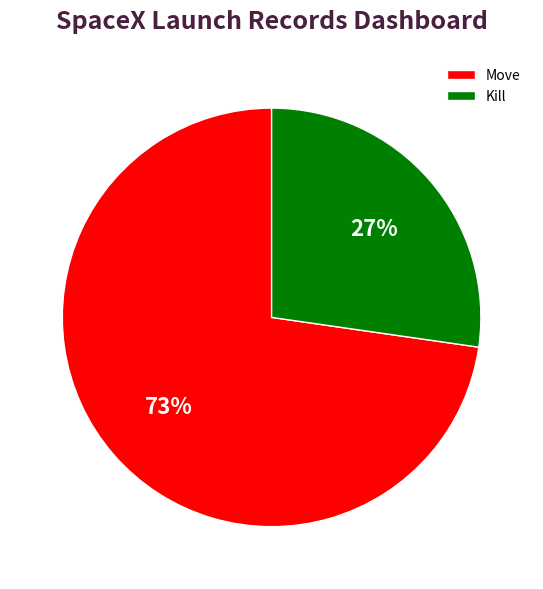

Which slice is the smallest?

Kill